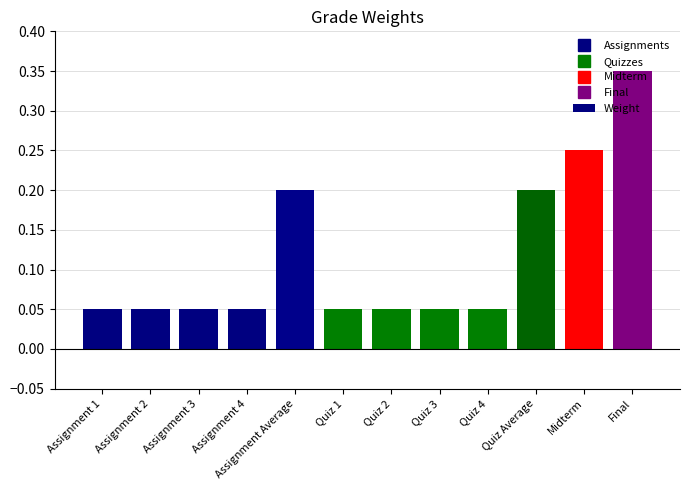

What is the sum of all values?

1.4